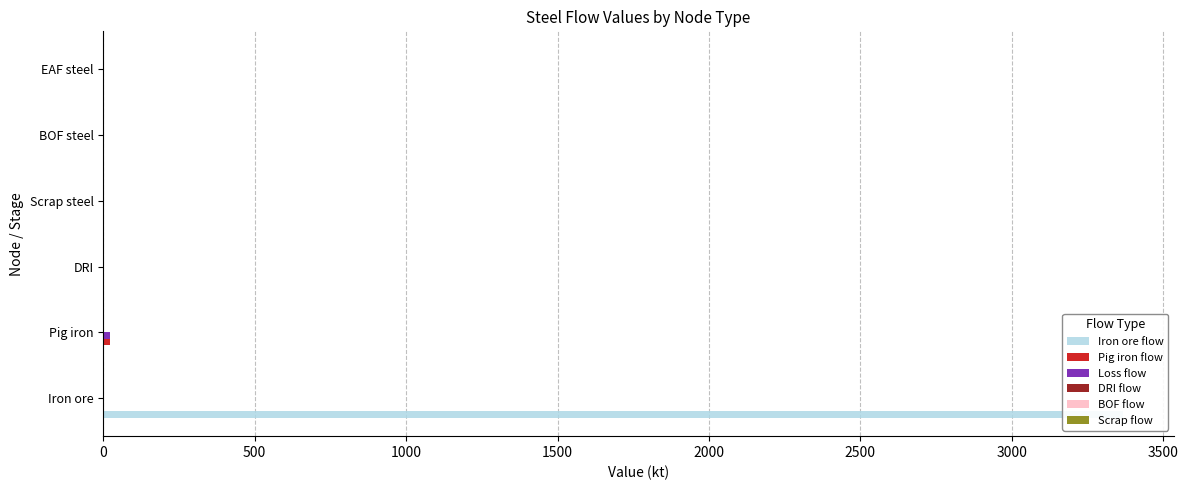

What is the average value of the Iron ore flow series?

561.1